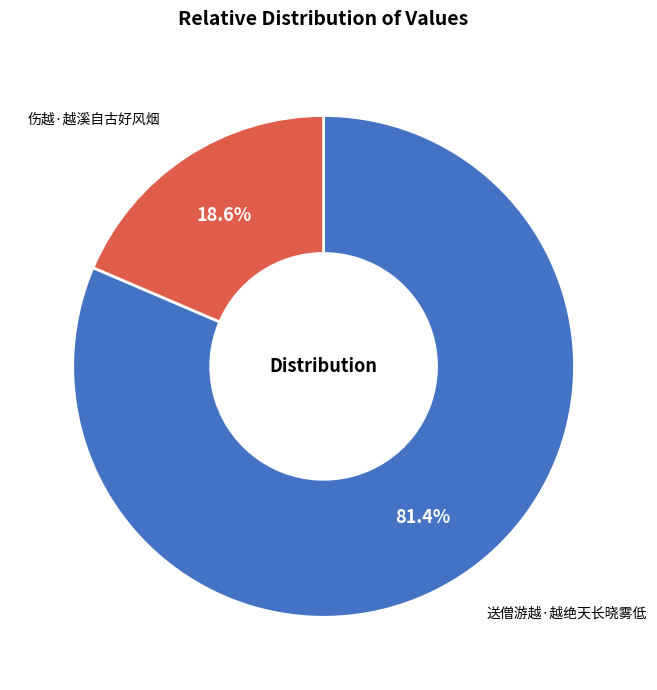

What is the smallest slice in the pie chart?

伤越·越溪自古好风烟